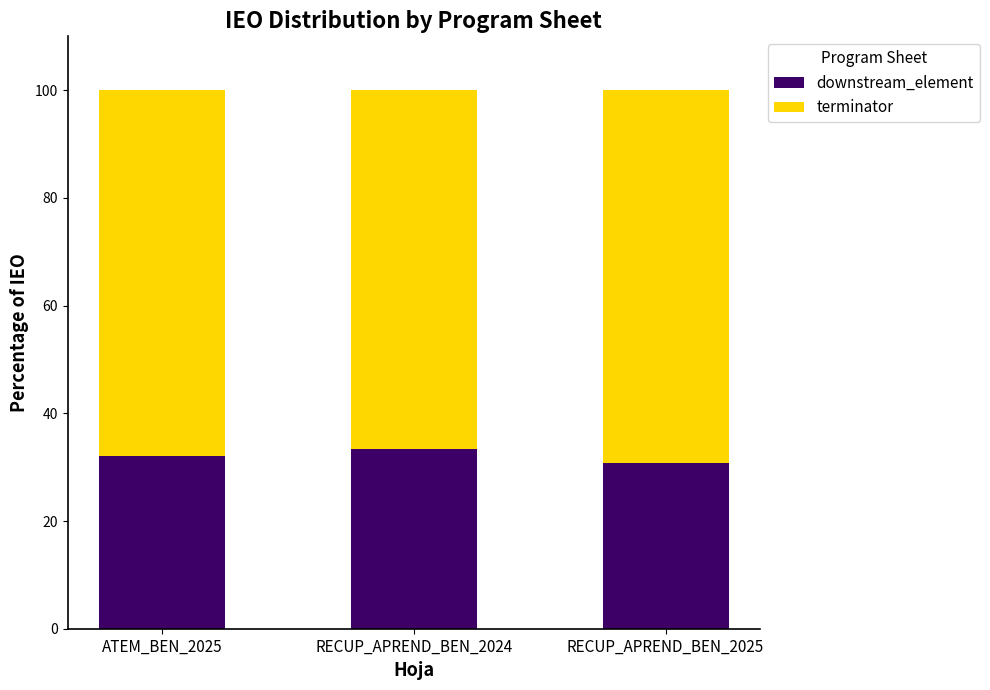

What is the total value across all series at ATEM_BEN_2025?

100.0